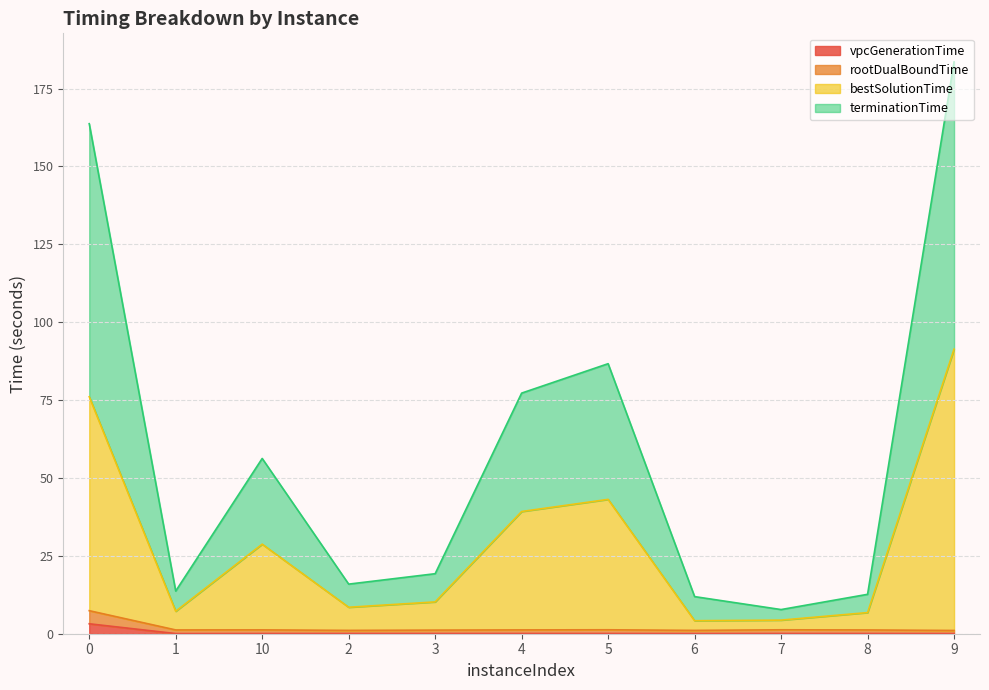

What is the difference between the highest and lowest values at 4?

77.2